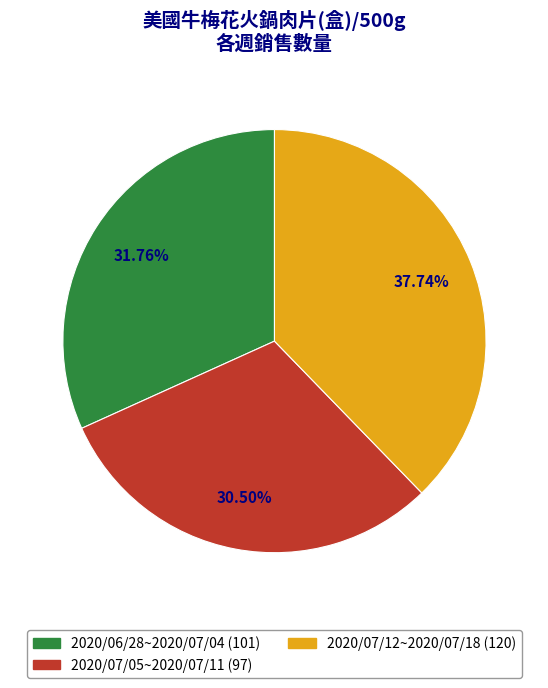

Is there any slice that represents more than half of the pie?

No